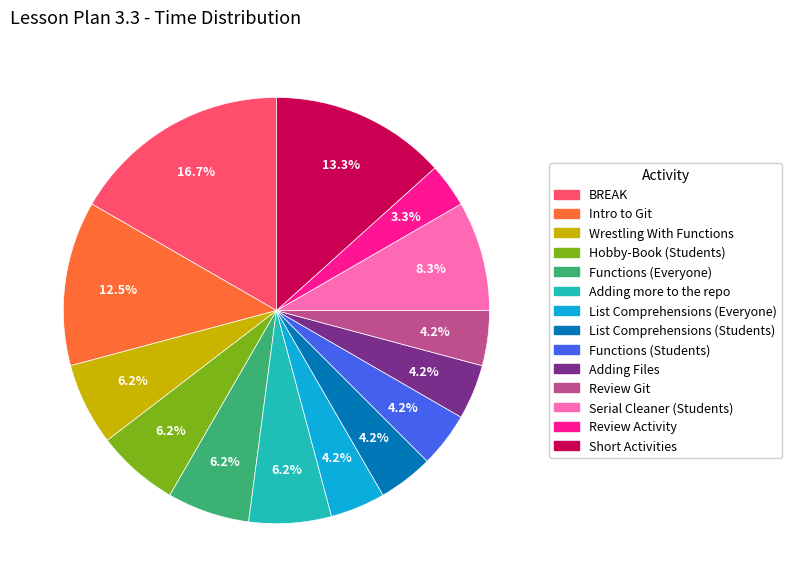

Is there a majority slice in this chart?

No